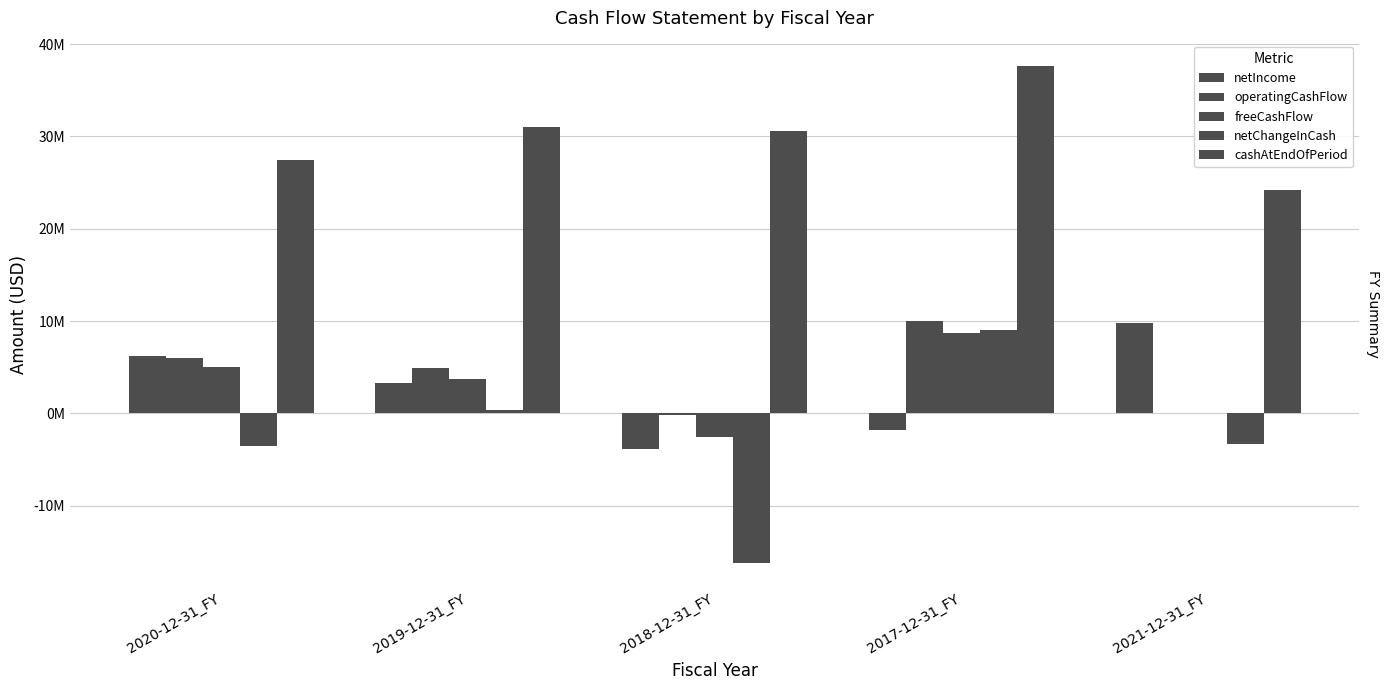

Is it true that operatingCashFlow equals 2788789 at 2019-12-31_FY?

False